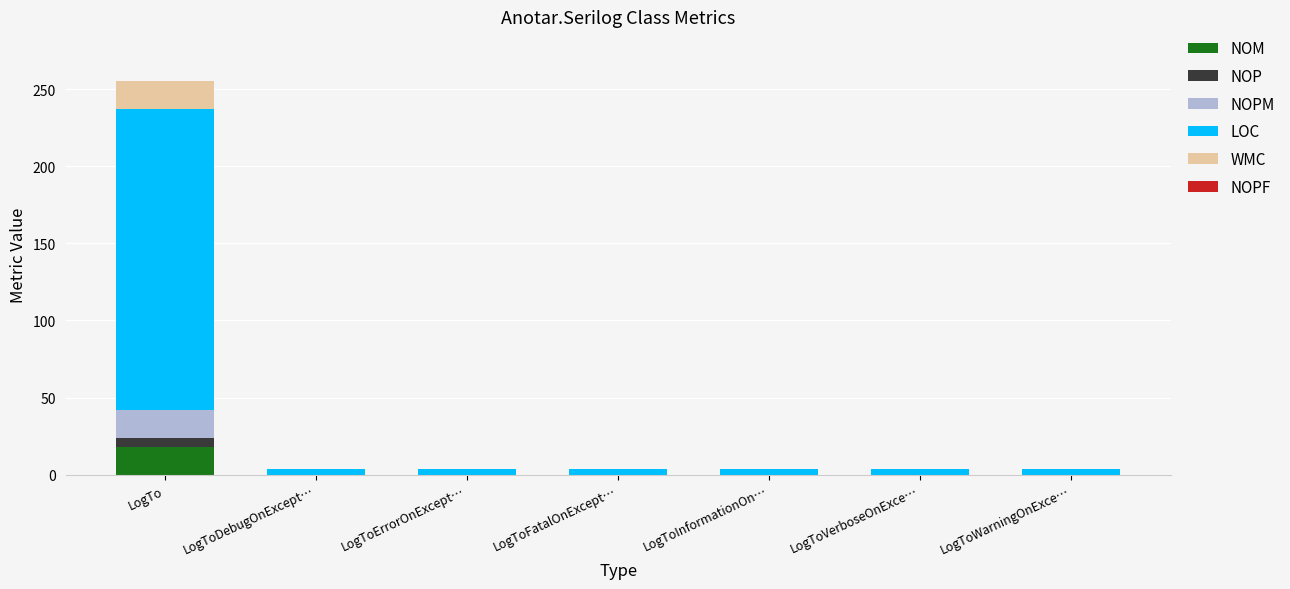

At which label does NOM reach its peak?

LogTo